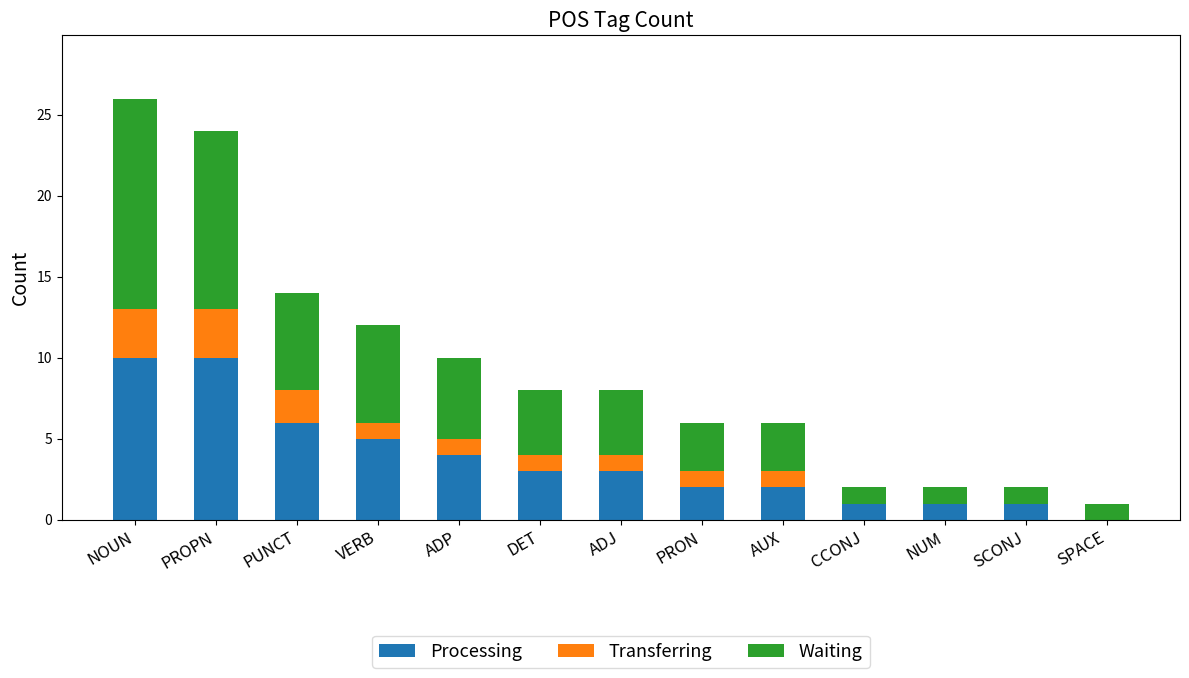

True or false: Processing has a value of 5 at VERB.

True